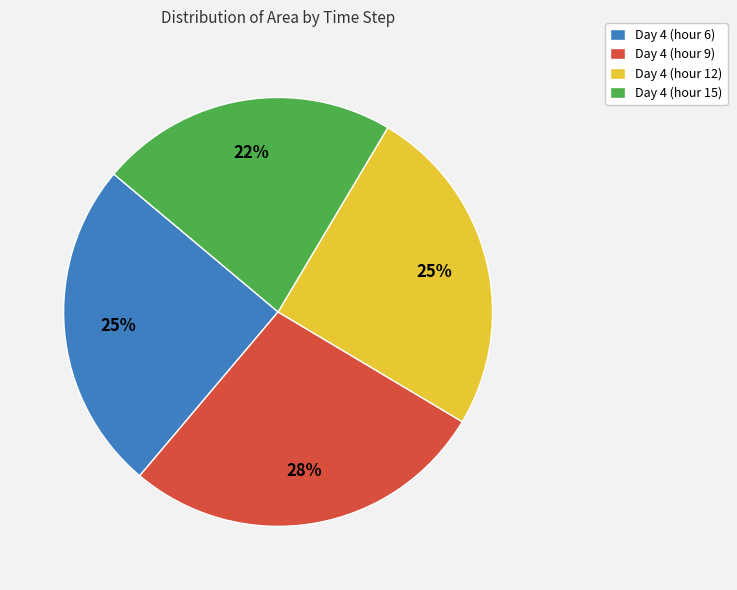

Does Day 4 (hour 12) account for over 50% of the chart?

No